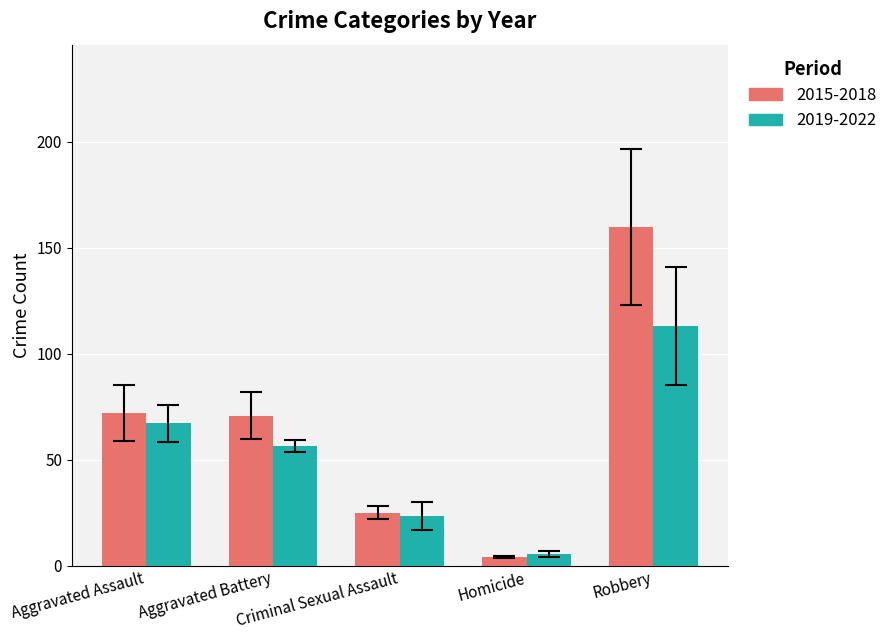

What are all the series names shown in the legend?

2015-2018, 2019-2022